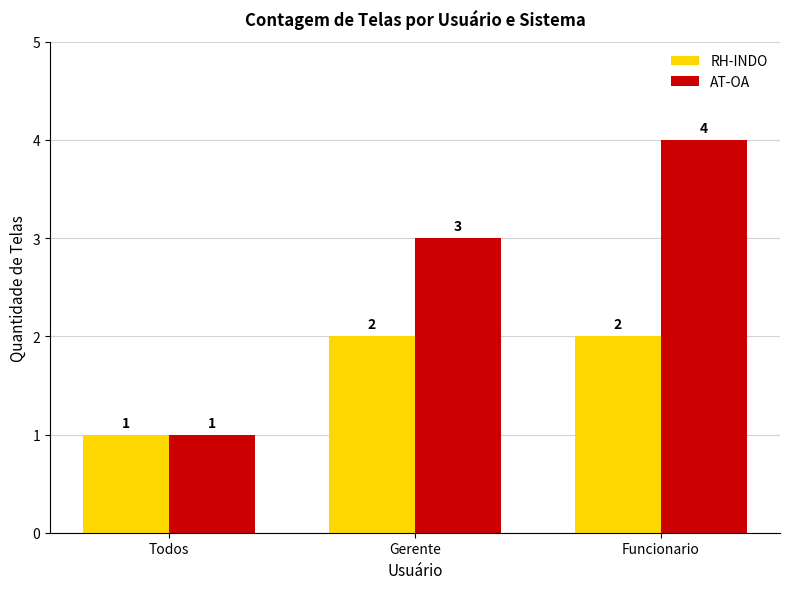

The value of AT-OA at Funcionario is 7. True or false?

False